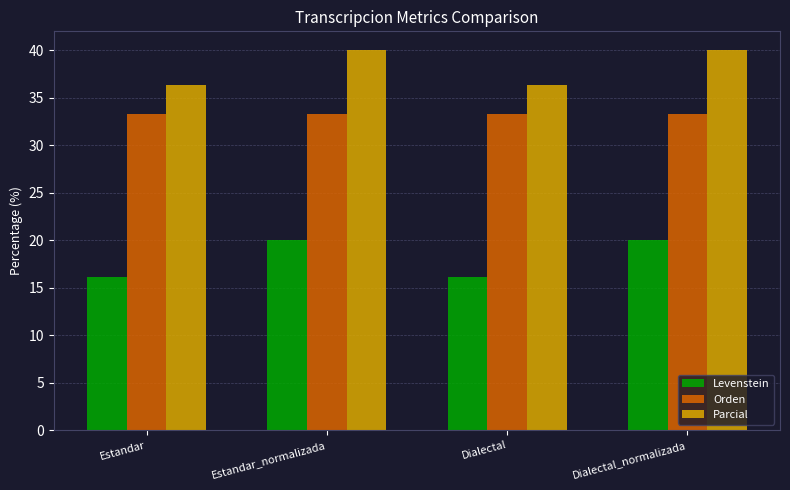

The Parcial series shows 66.1 at Dialectal_normalizada. True or false?

False